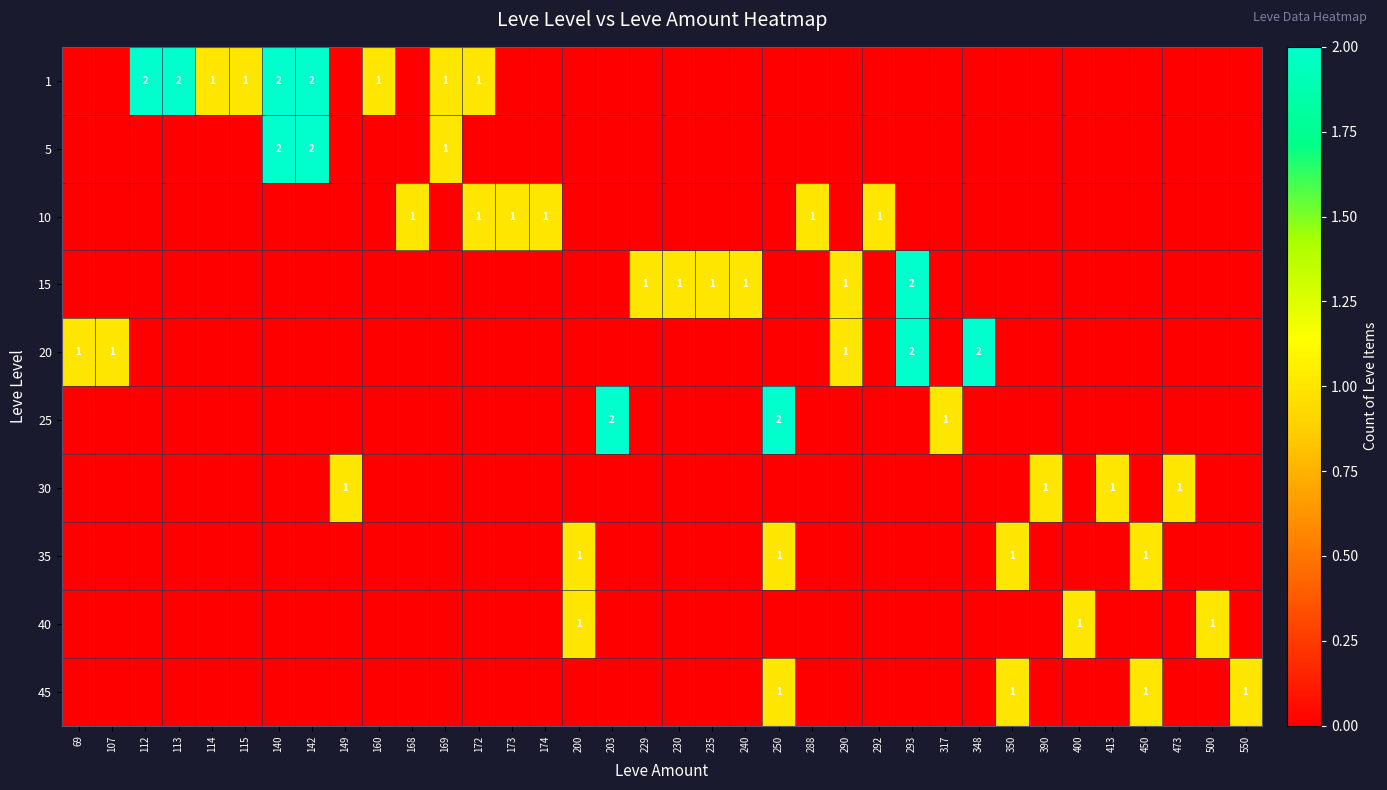

What is the greatest value displayed?

2